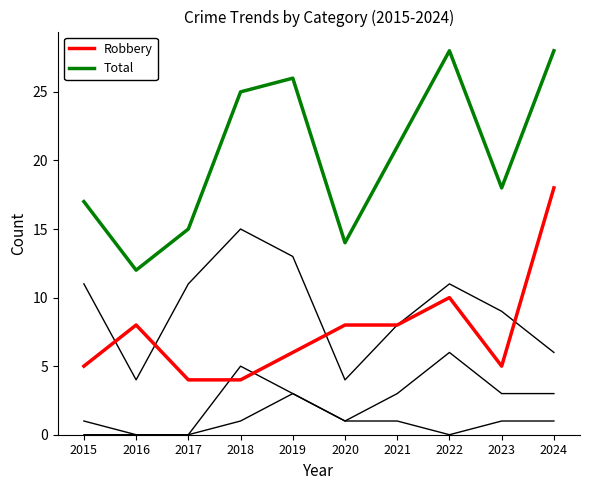

Is this an area chart (filled region under the line)?

No